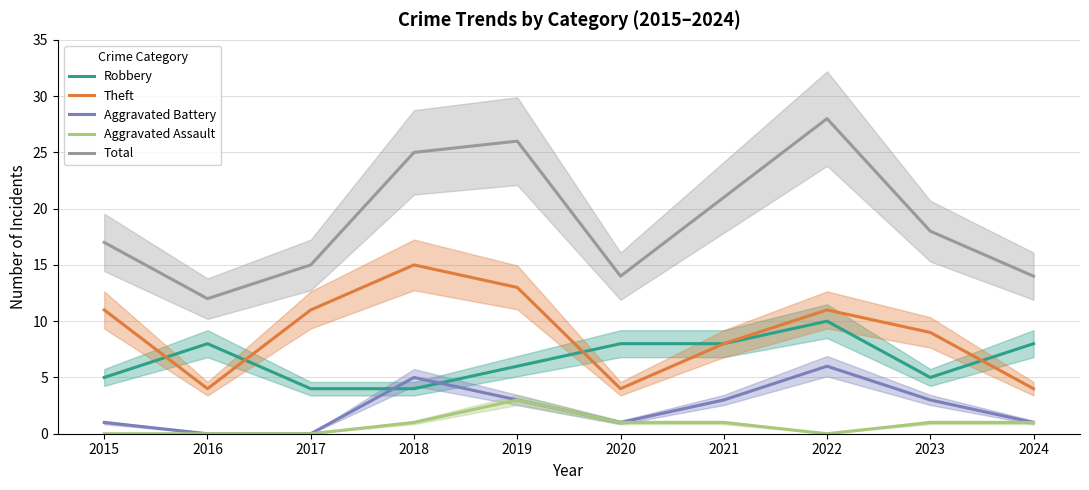

At 2018, list the series in order from smallest to largest.

Aggravated Assault, Robbery, Aggravated Battery, Theft, Total